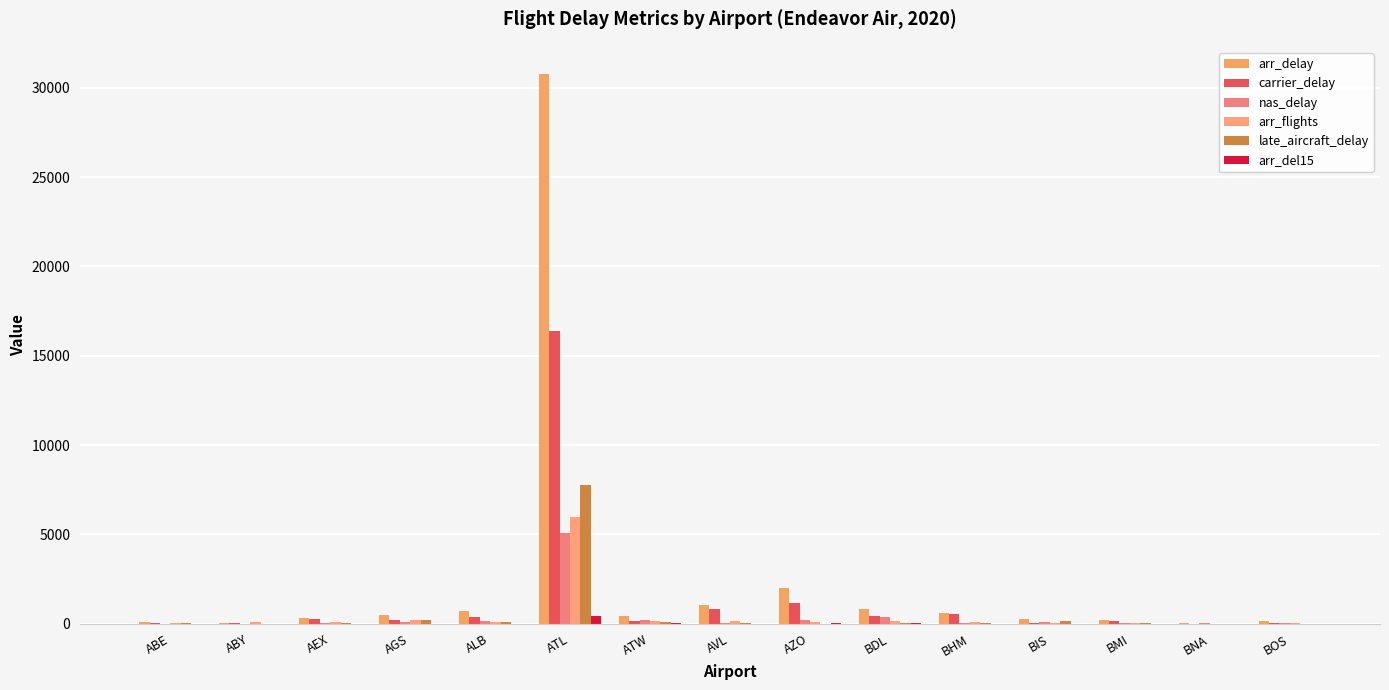

What position from the left is BDL?

10